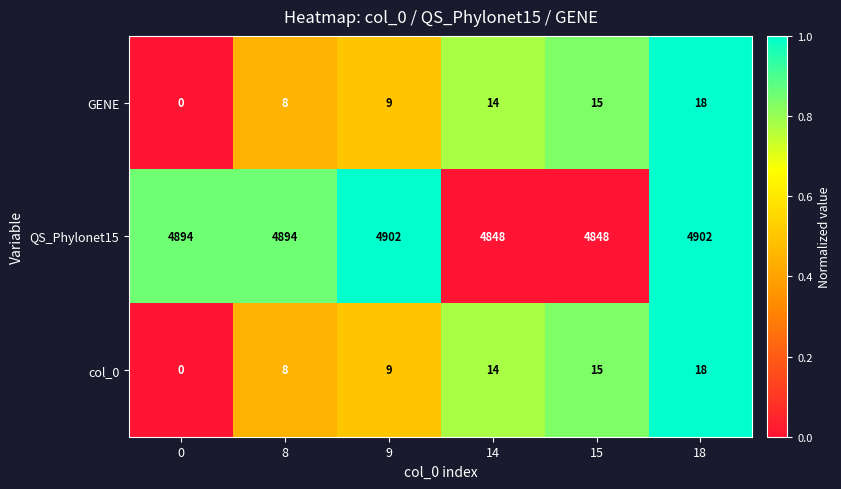

The GENE series shows -11 at 0. True or false?

False